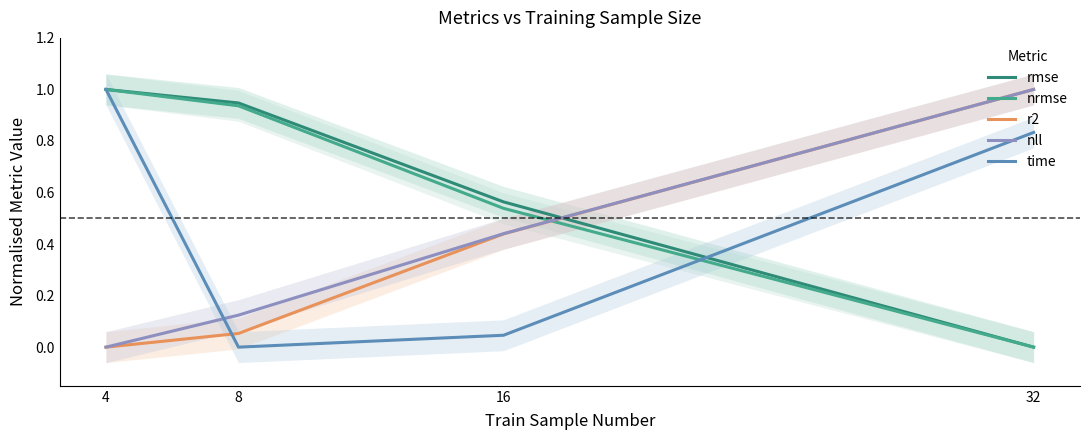

What is the value of the rmse point at the 2nd from the left?

0.9